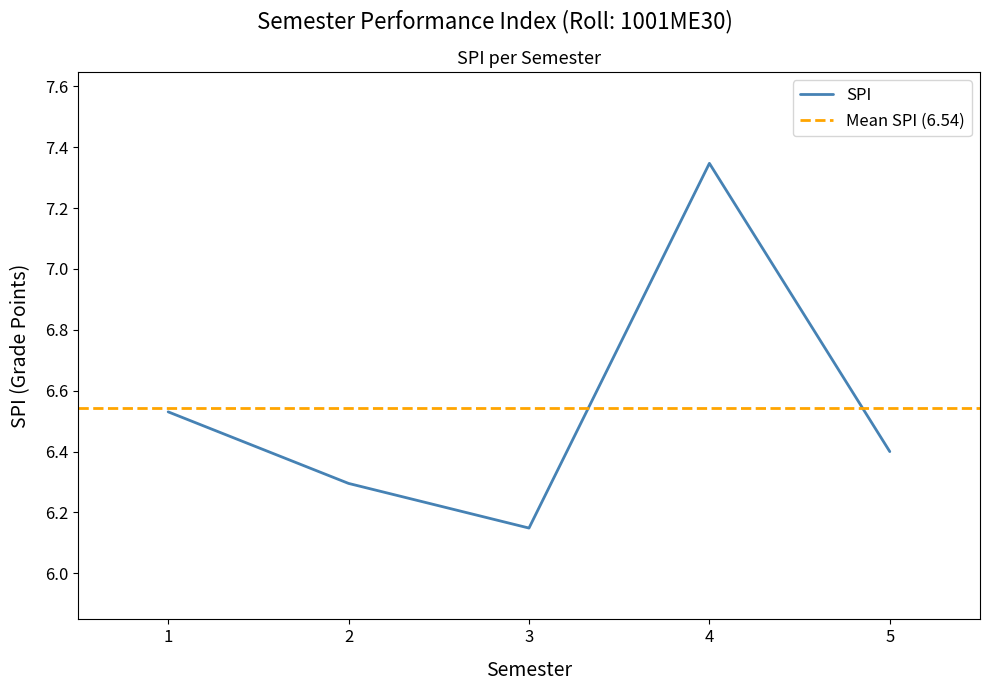

At which label does SPI reach its peak?

4